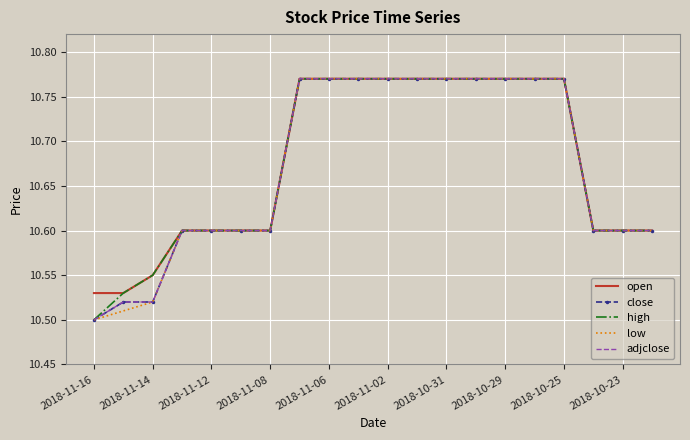

At which label does open reach its minimum?

2018-11-16